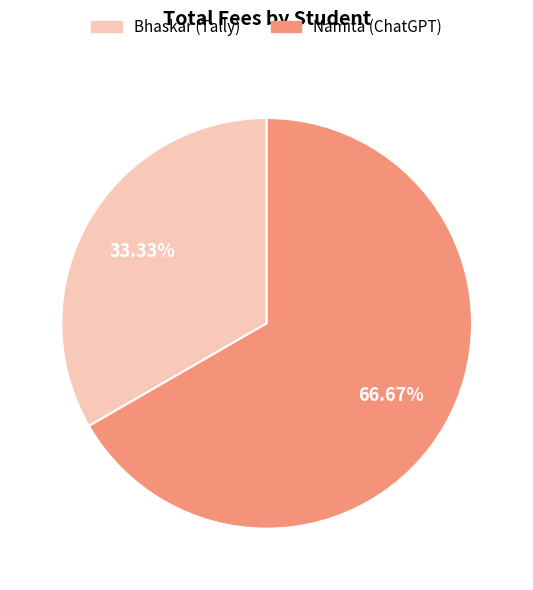

What is the ratio of the value at Bhaskar (Tally) to the value at Namita (ChatGPT)?

0.5